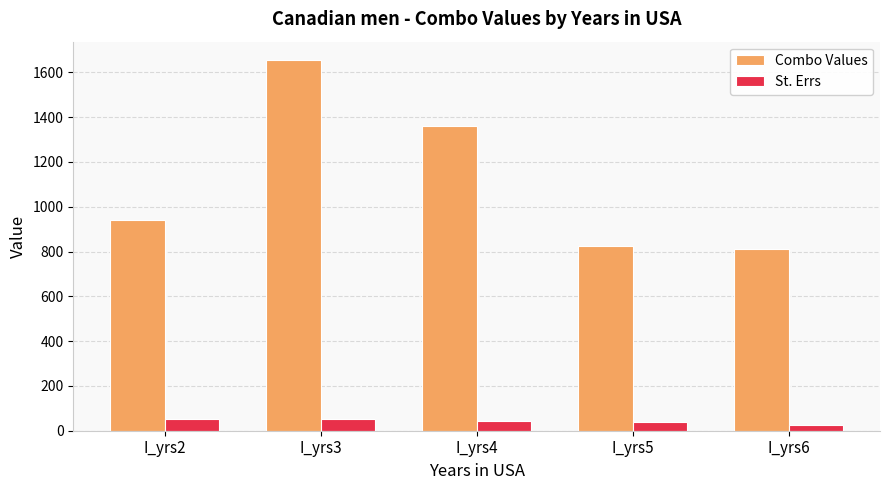

What is the sum of all St. Errs values?

208.3